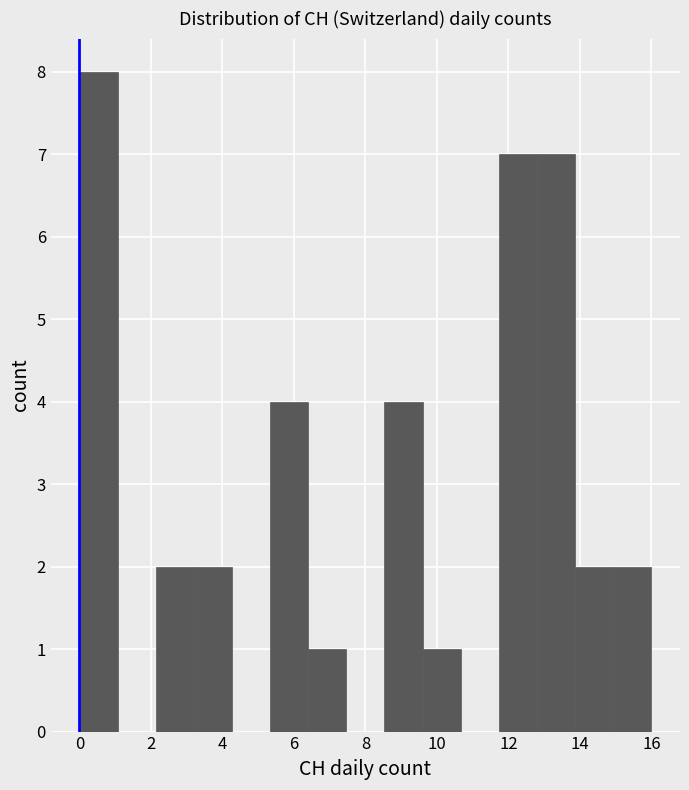

What is the height of the bar covering 2.2 to 3.2 on the x-axis? Neither the bar edges nor the heights are printed on the chart, so give them approximately, as read against the axes.

2